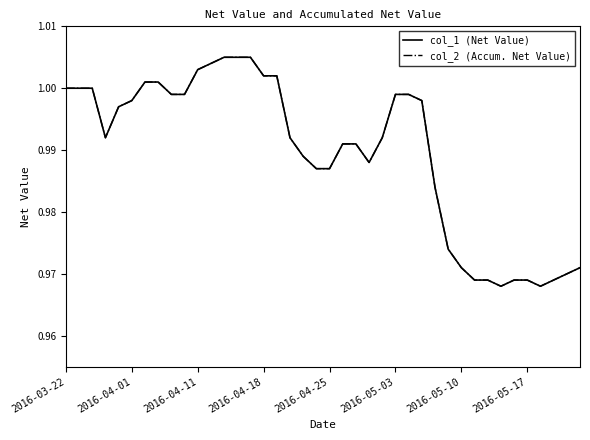

Is this an area chart (filled region under the line)?

No